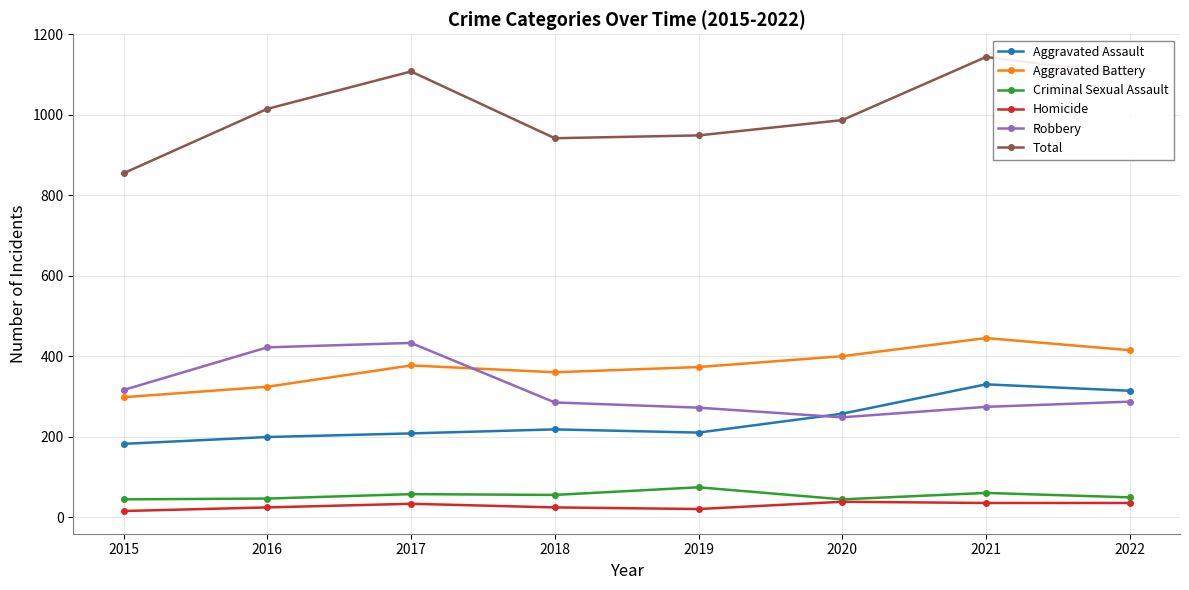

Which series has the widest spread of values?

Total